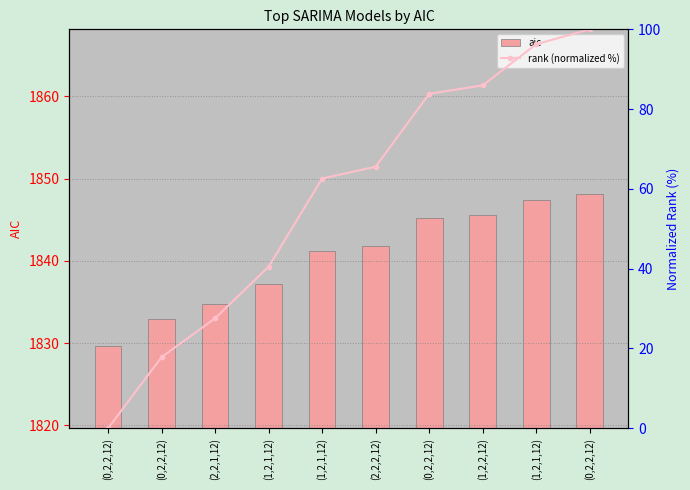

Is it true that aic equals 1848.2 at (0,2,2,12)?

True